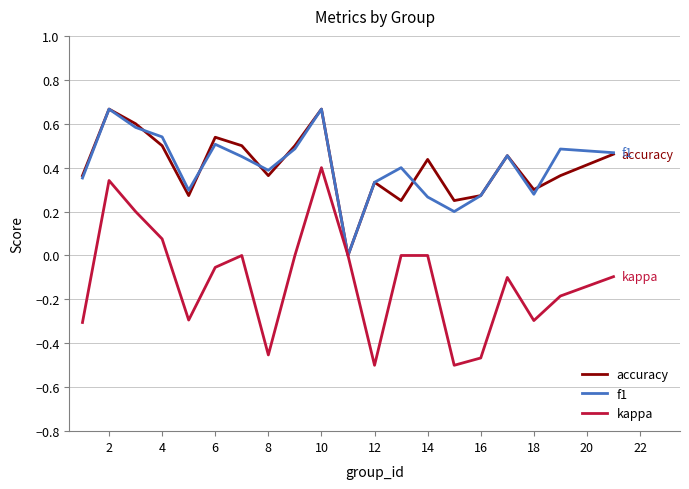

Which series has the widest spread of values?

kappa